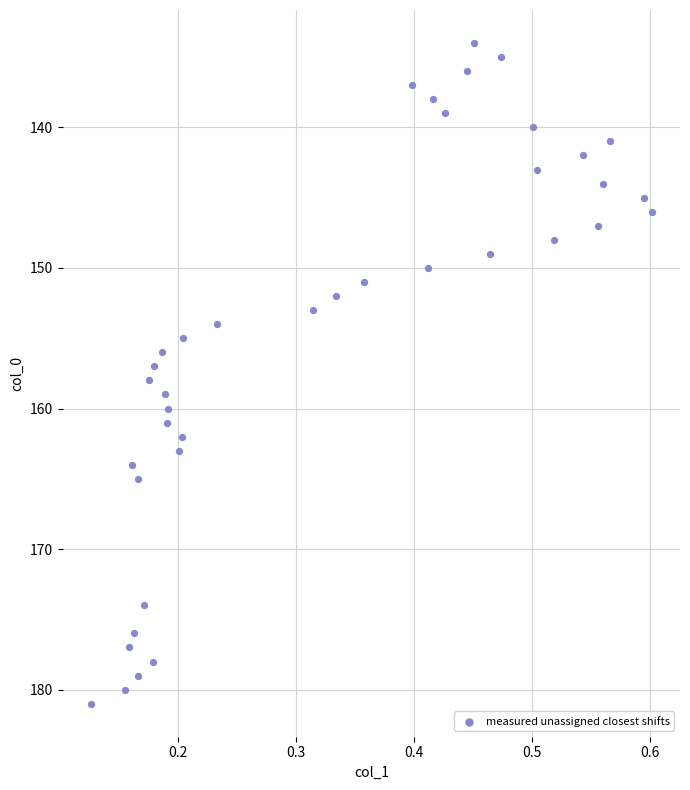

What is the range of Y values (max minus min)?

47